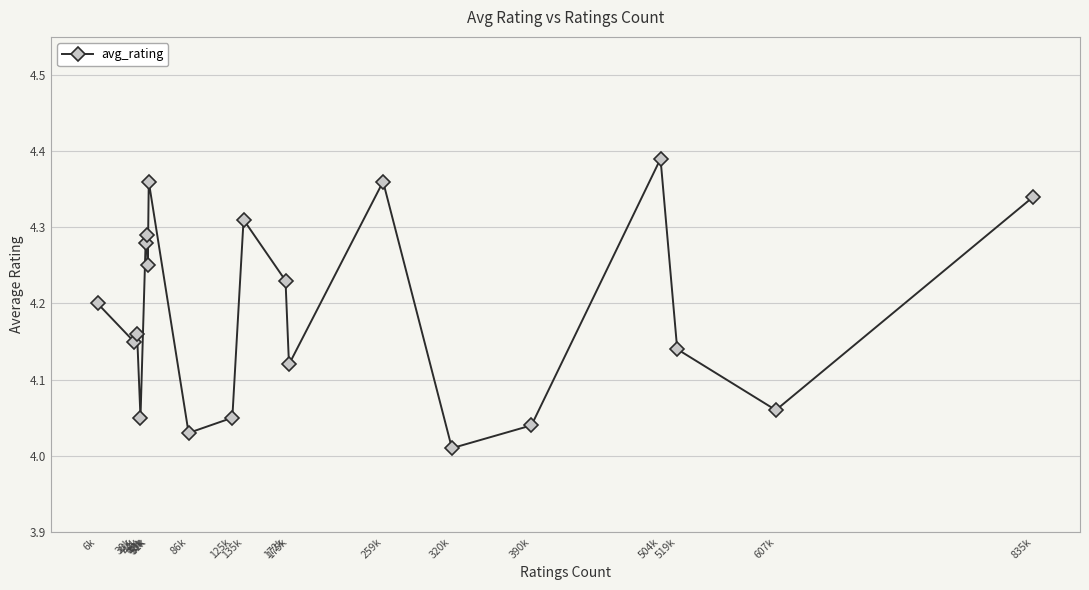

What is the difference between the second highest and second lowest values?

0.3